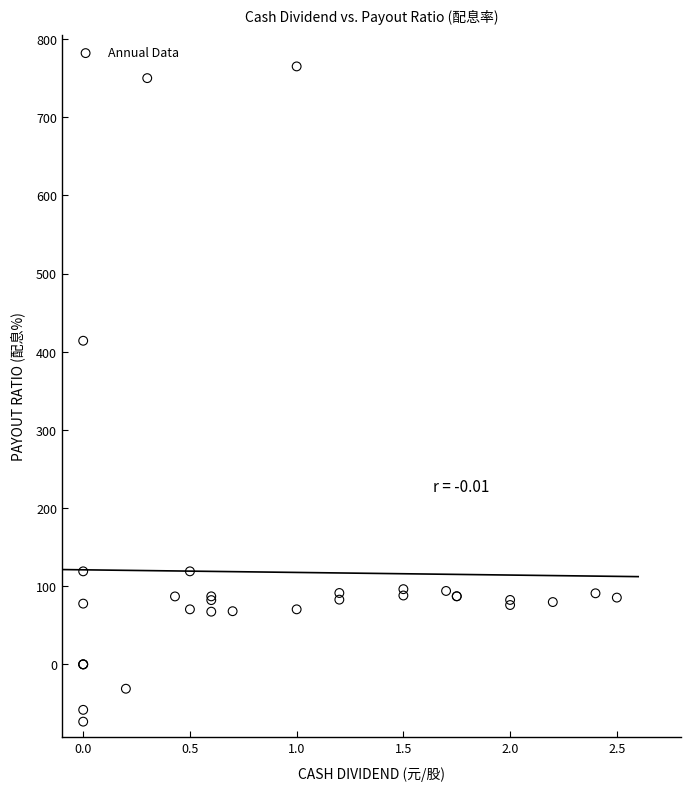

What Y value in the scatter plot is closest to 345?

414.0